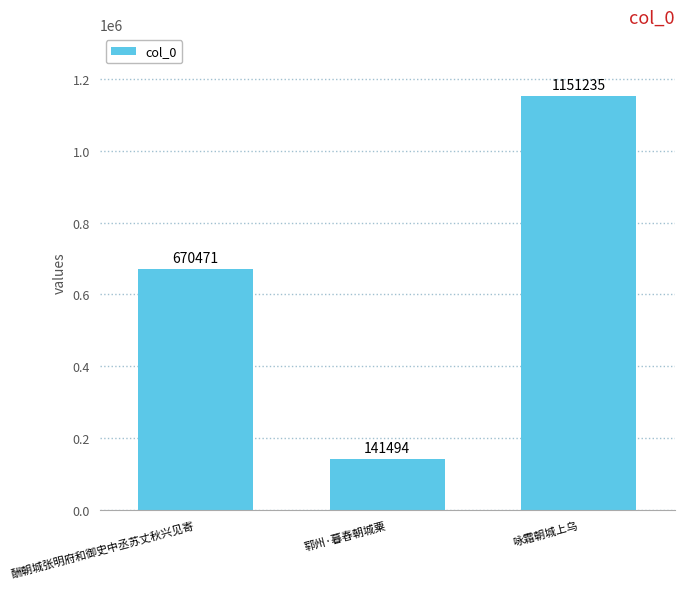

How many bars are there in total?

3